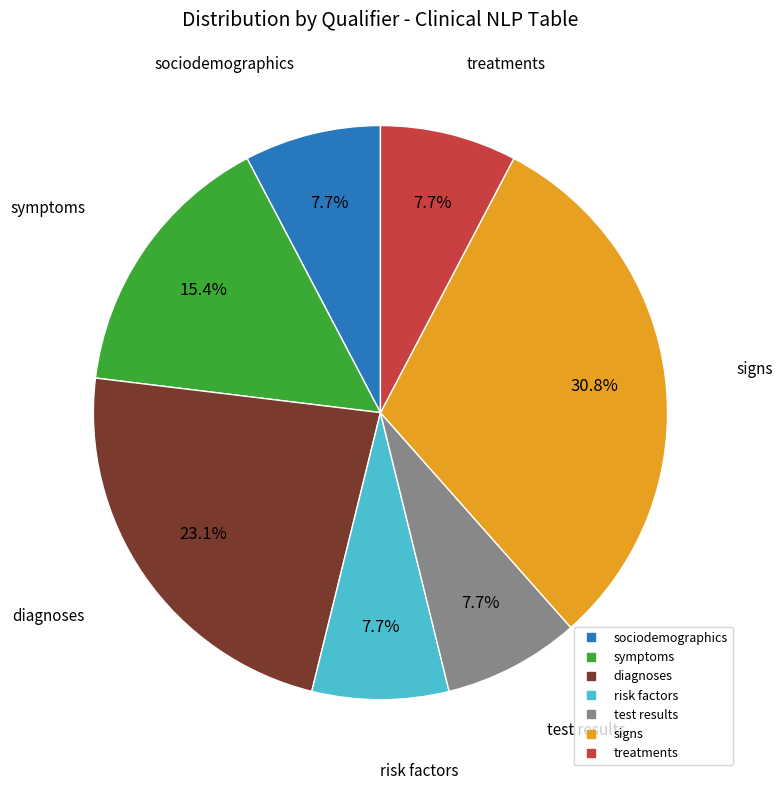

Does any single category account for the majority?

No